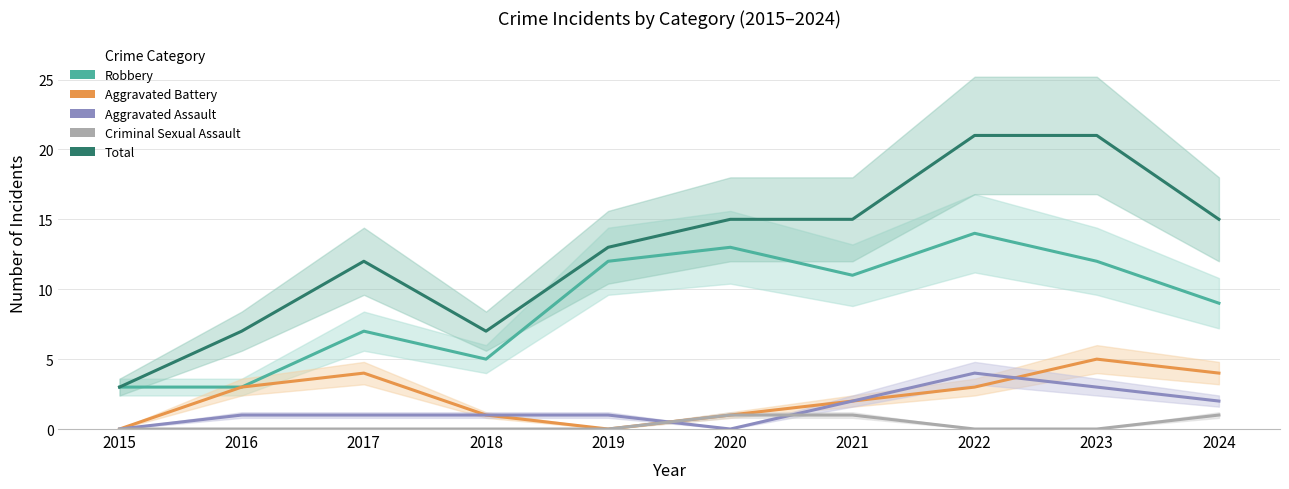

What is the average value of the Aggravated Battery series?

2